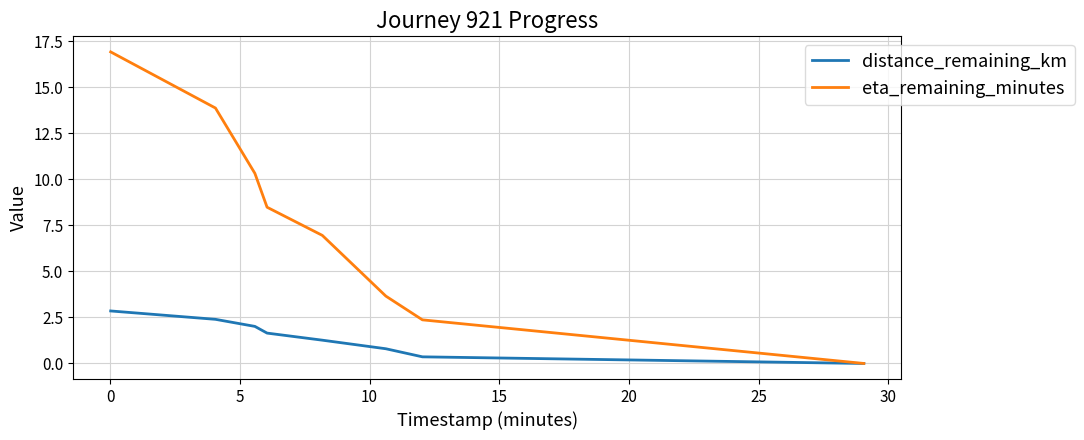

Rank the series by their average value, from highest to lowest.

eta_remaining_minutes, distance_remaining_km